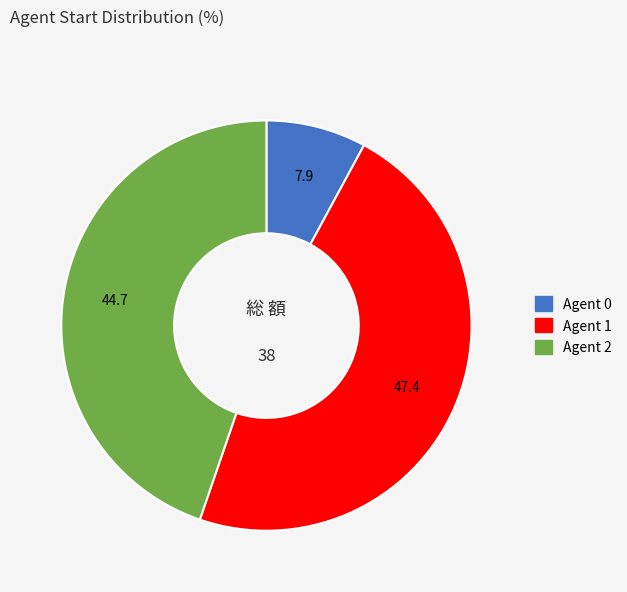

Does any single category account for the majority?

No